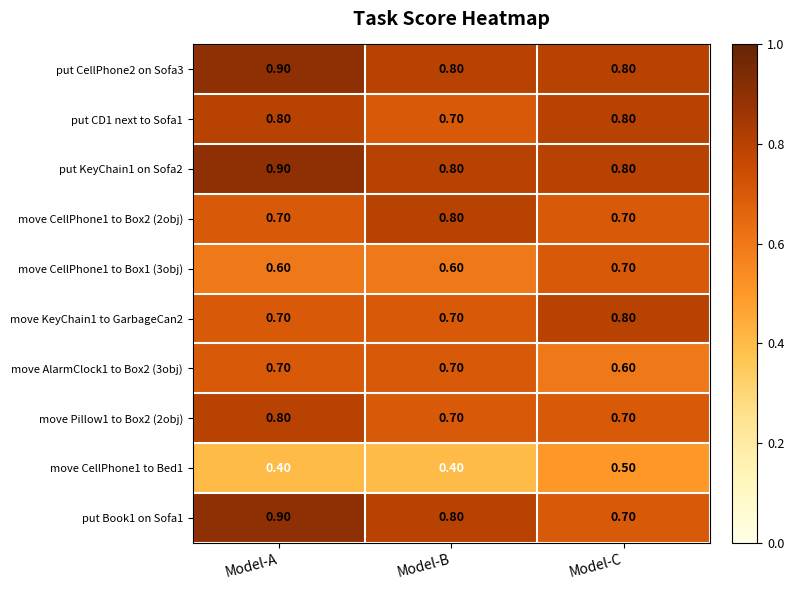

What is the sum of the move CellPhone1 to Box1 (3obj) values at Model-B and Model-C?

1.3